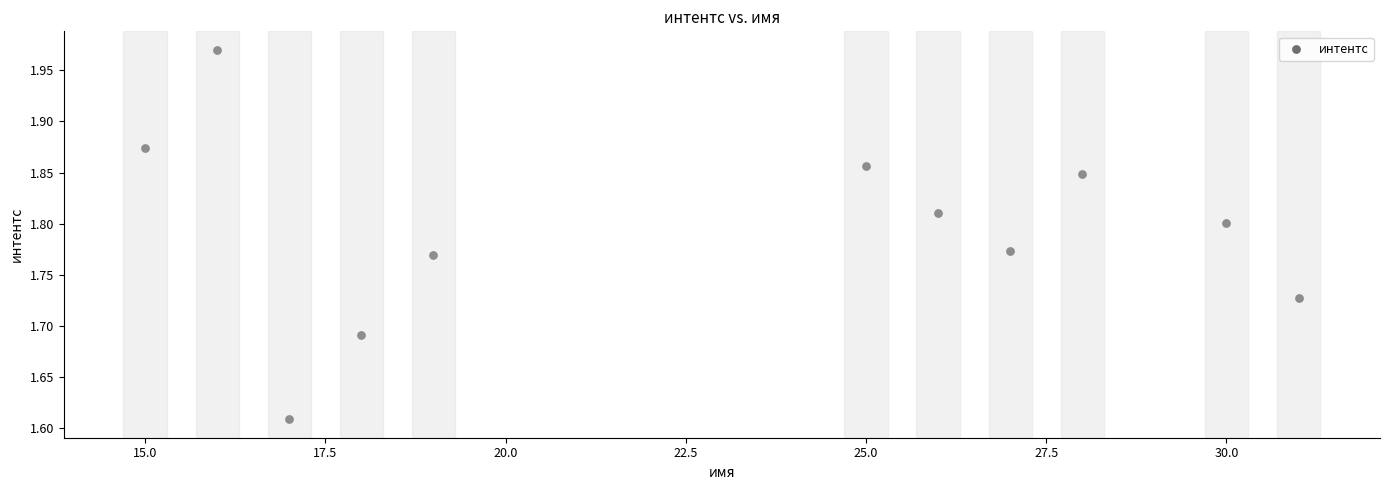

What is the average X value?

22.9